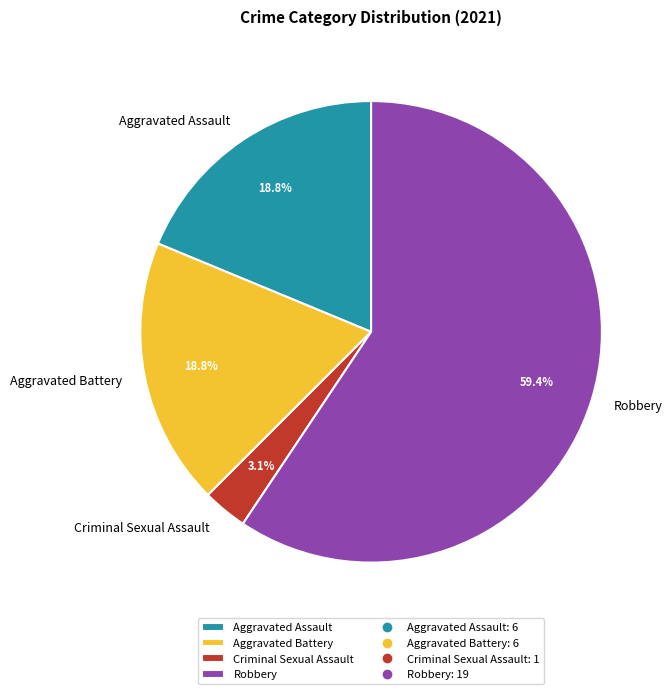

Which has a higher value, Robbery or Criminal Sexual Assault?

Robbery